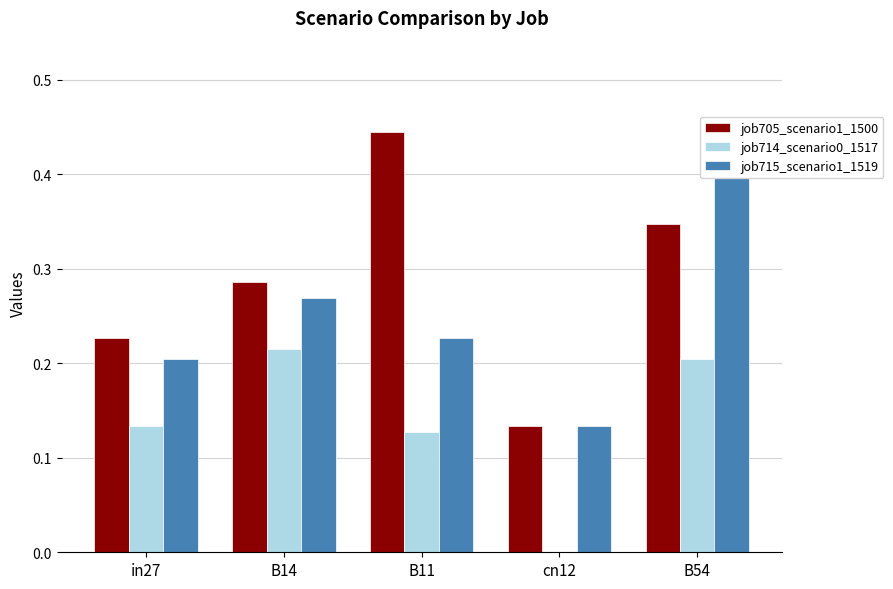

How many groups of bars are there?

5